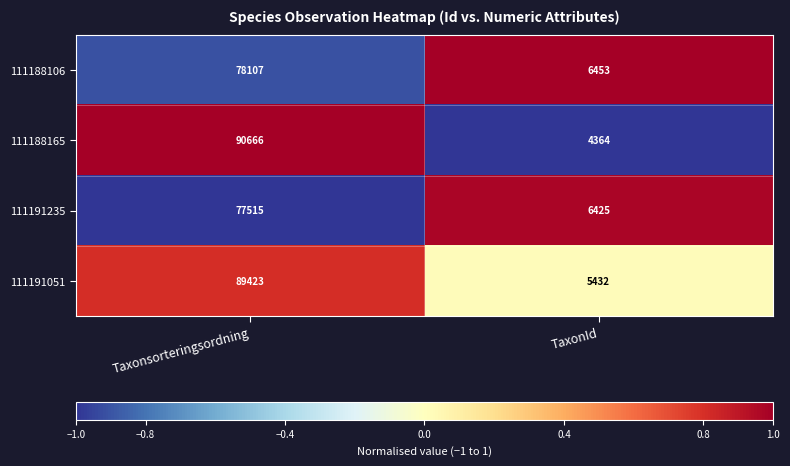

At which category is the sum across all series the highest?

Taxonsorteringsordning